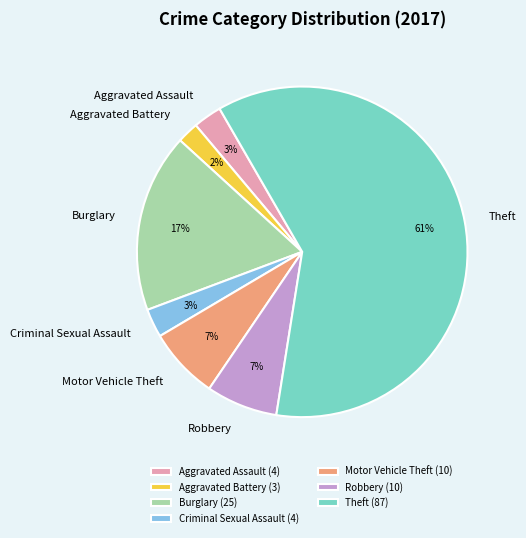

Does any single category account for the majority?

Yes